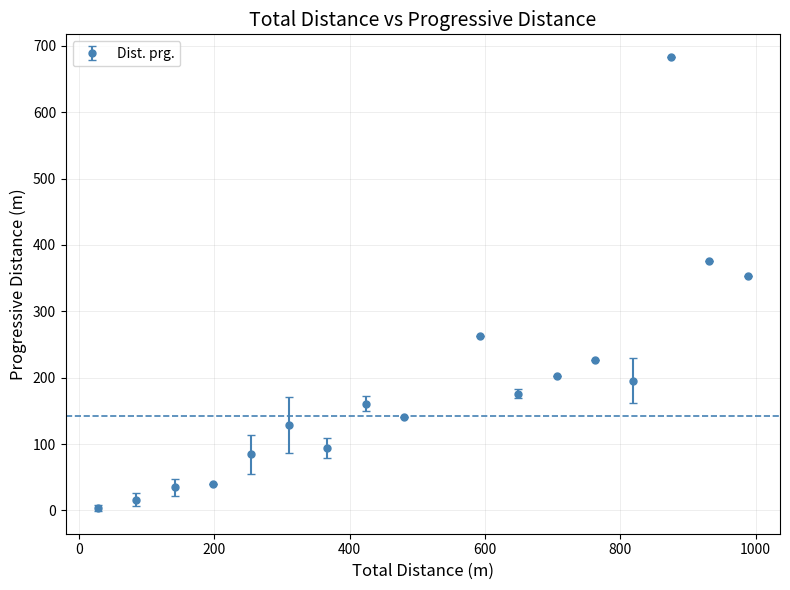

True or false: the data has more than 0 interior local peaks.

True